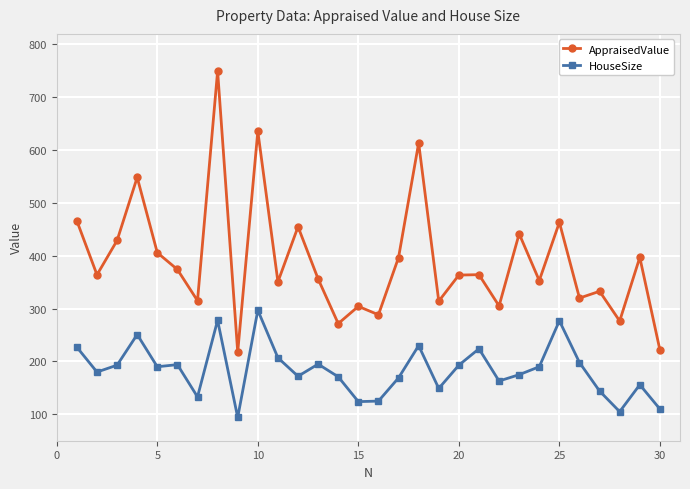

What is the value of the HouseSize point at the 20th from the left?

193.0